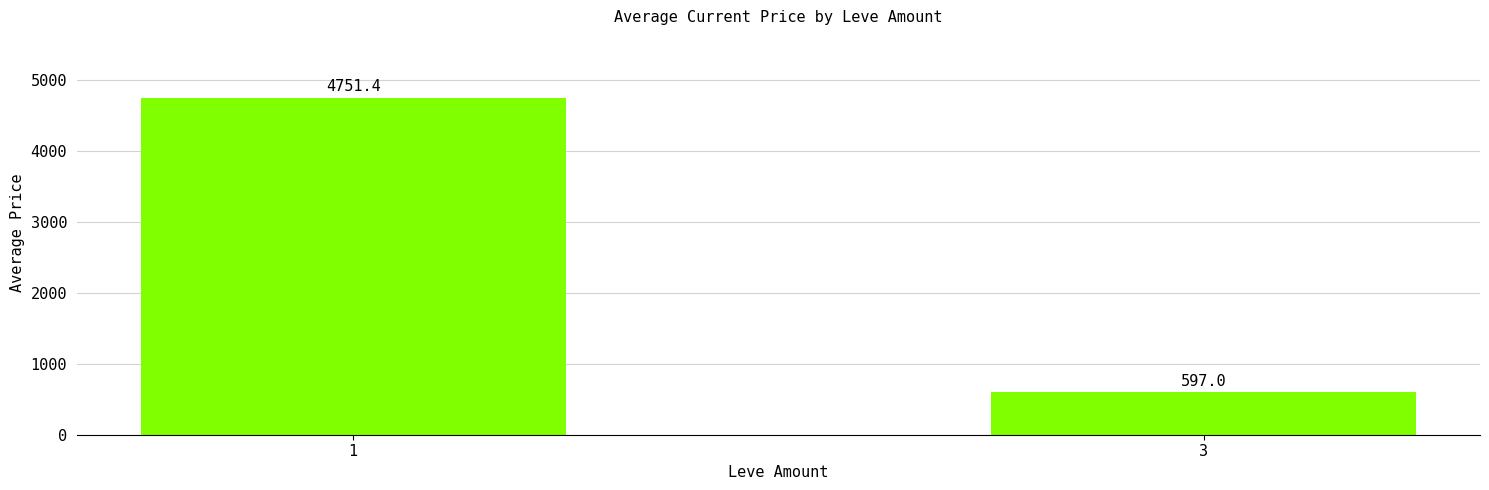

Reading left to right, what are all the values shown in this chart?

1=4751.4	3=597.0